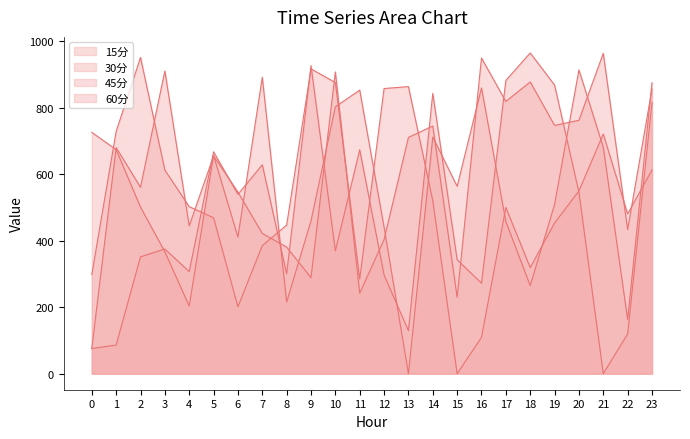

Which series has the largest total across all categories?

45分